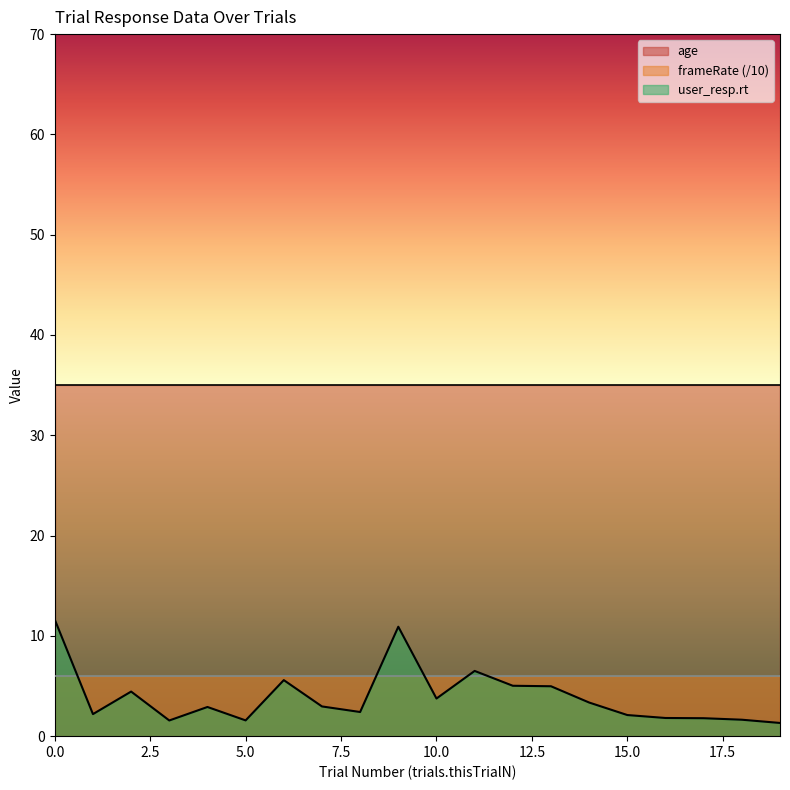

True or false: frameRate (/10) and age intersect in this chart.

False